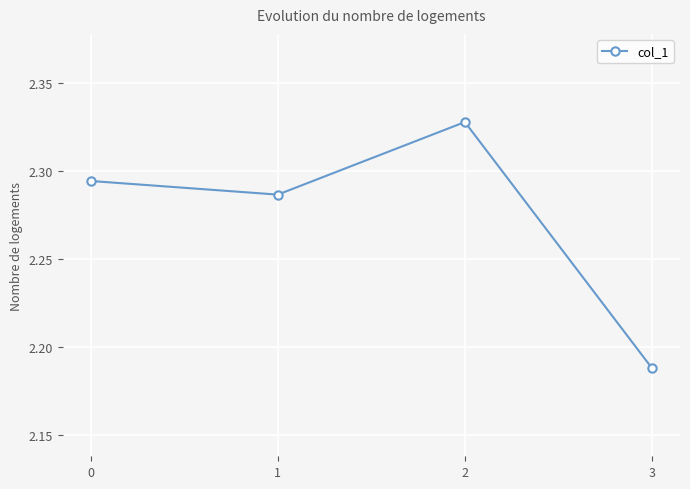

Is it true that the value at 2 is 0.6?

False